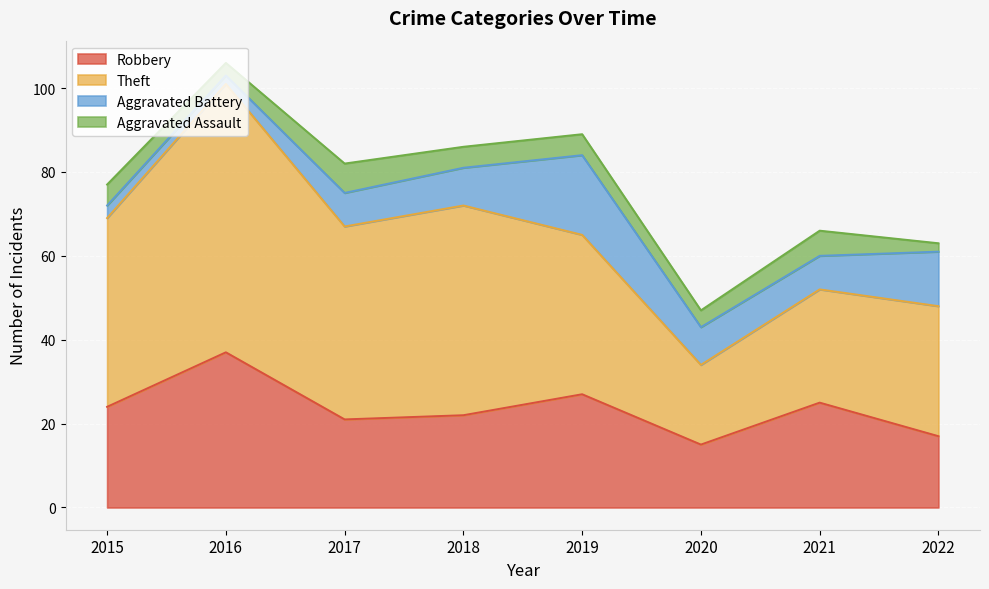

What are all the series names shown in the legend?

Robbery, Theft, Aggravated Battery, Aggravated Assault